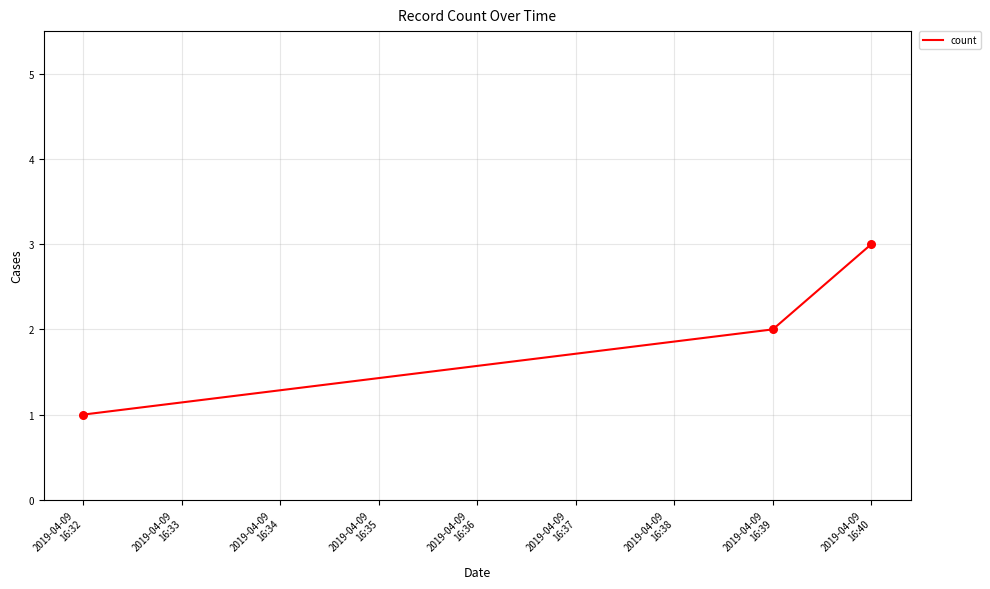

What is the maximum value shown in the chart?

3